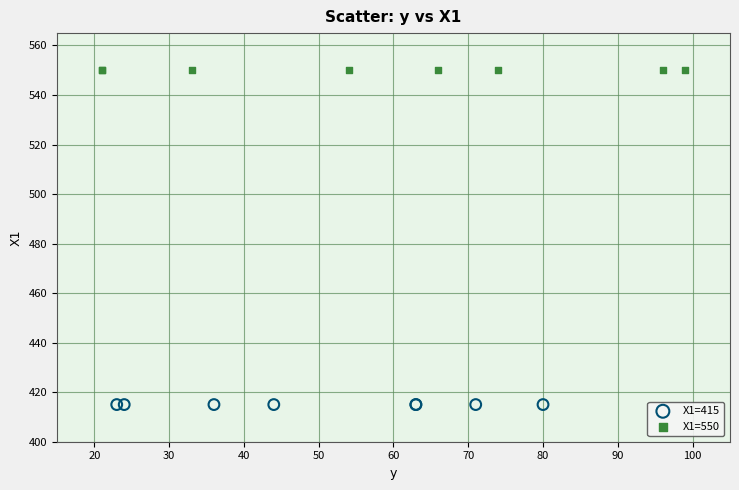

Which series contains the lowest Y value?

X1=415